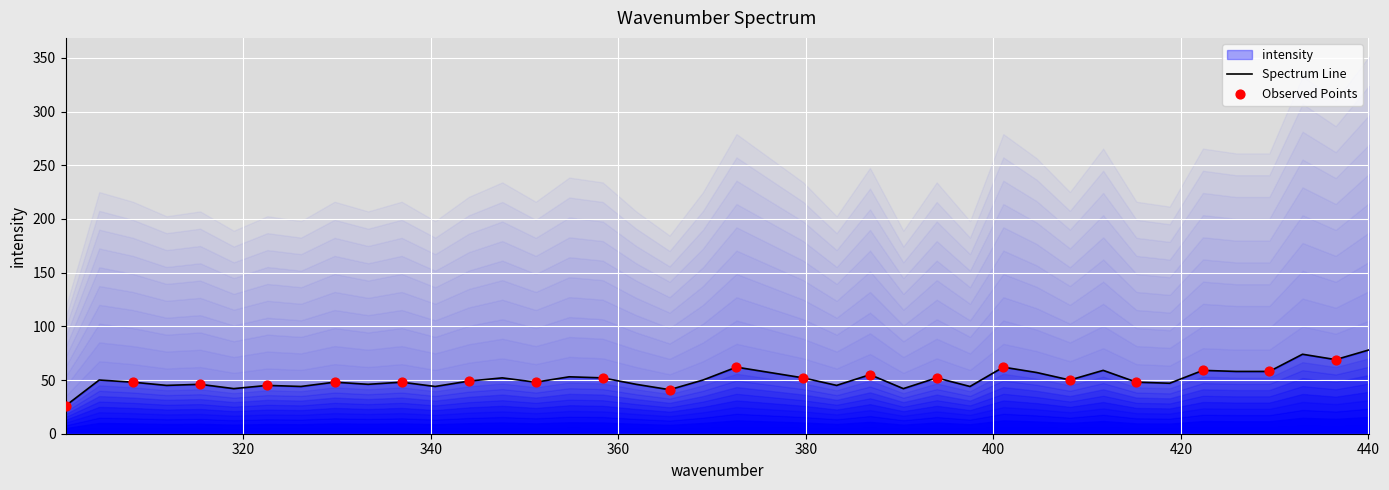

What is the highest value of the Spectrum Line series?

78